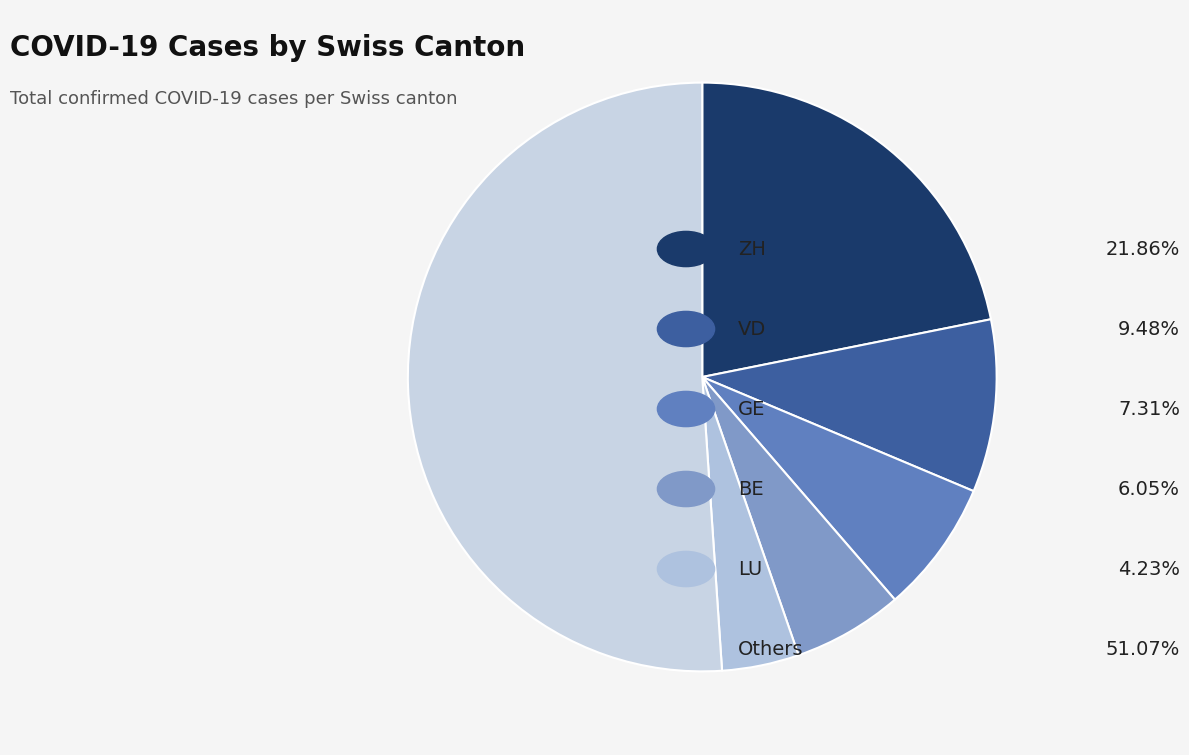

Count the number of slices in the pie.

6